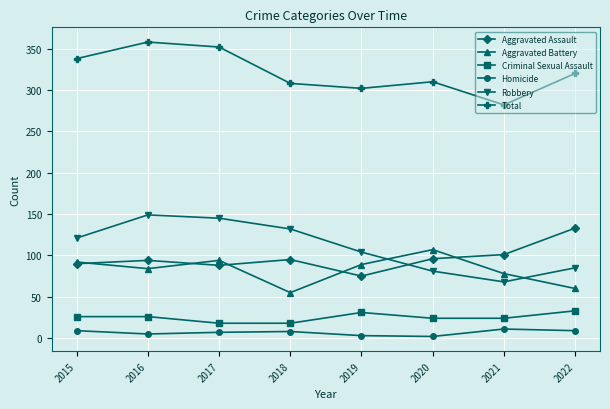

True or false: Total has more than 0 points higher than both neighbors.

True